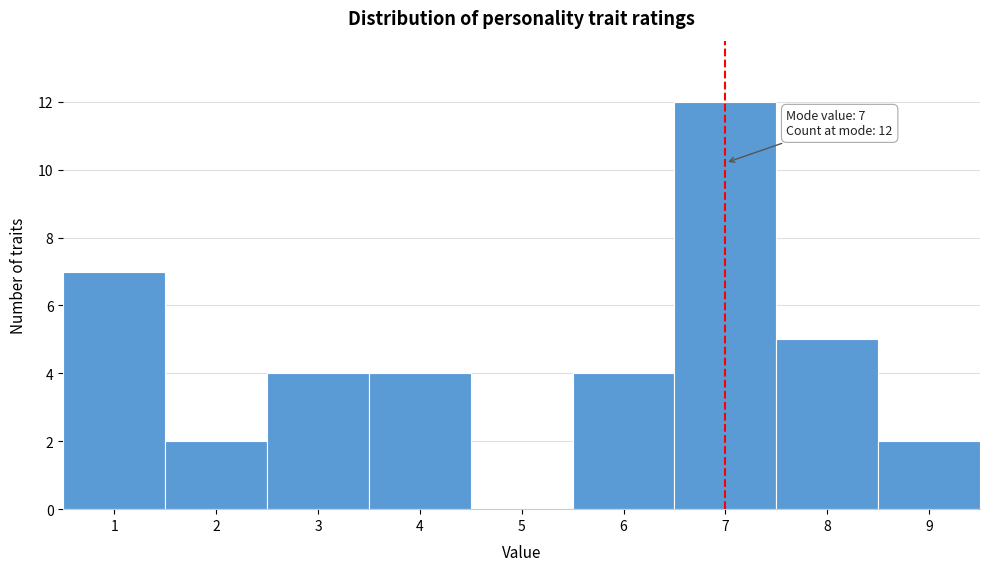

Which range on the x-axis has the tallest bar?

6.5 to 7.5